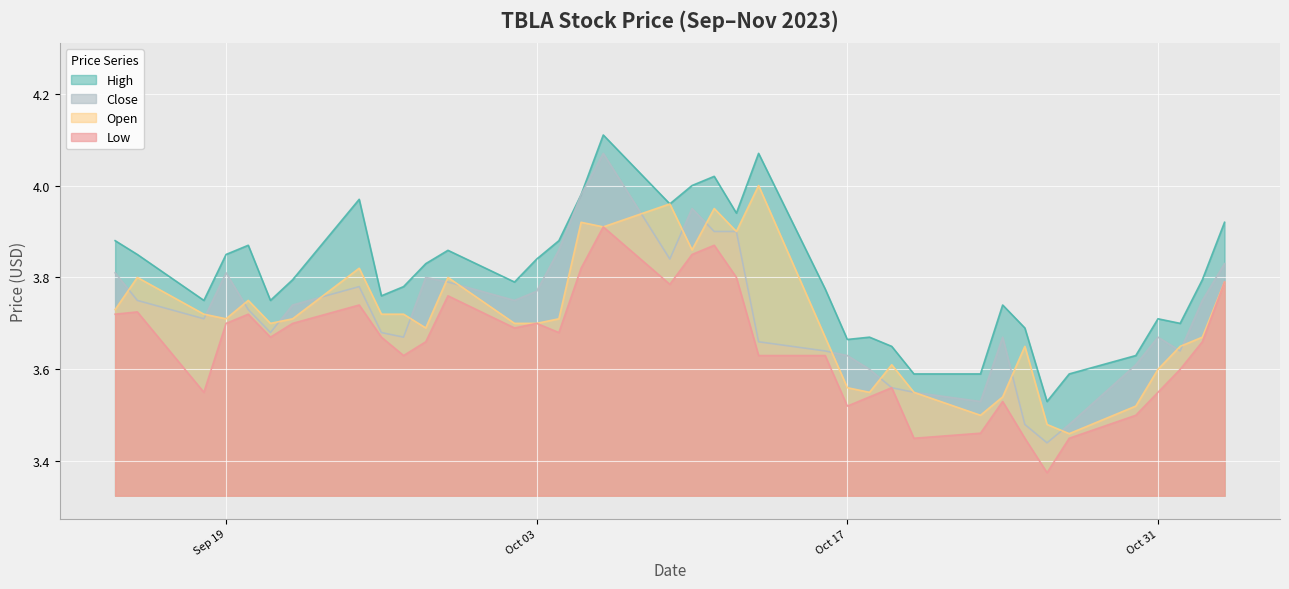

Which series has the largest total across all categories?

High